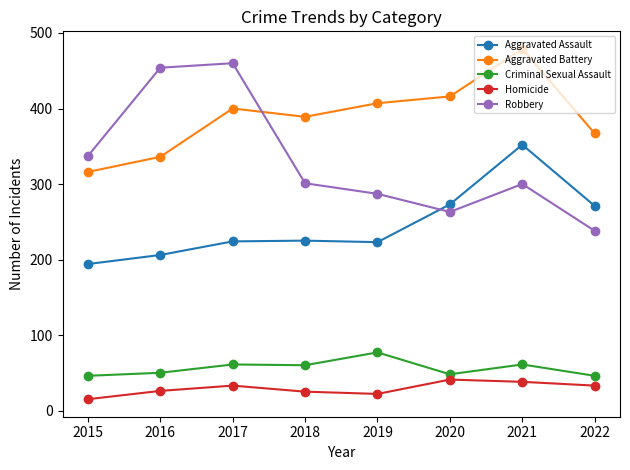

What is the difference between the highest and lowest values at 2017?

427